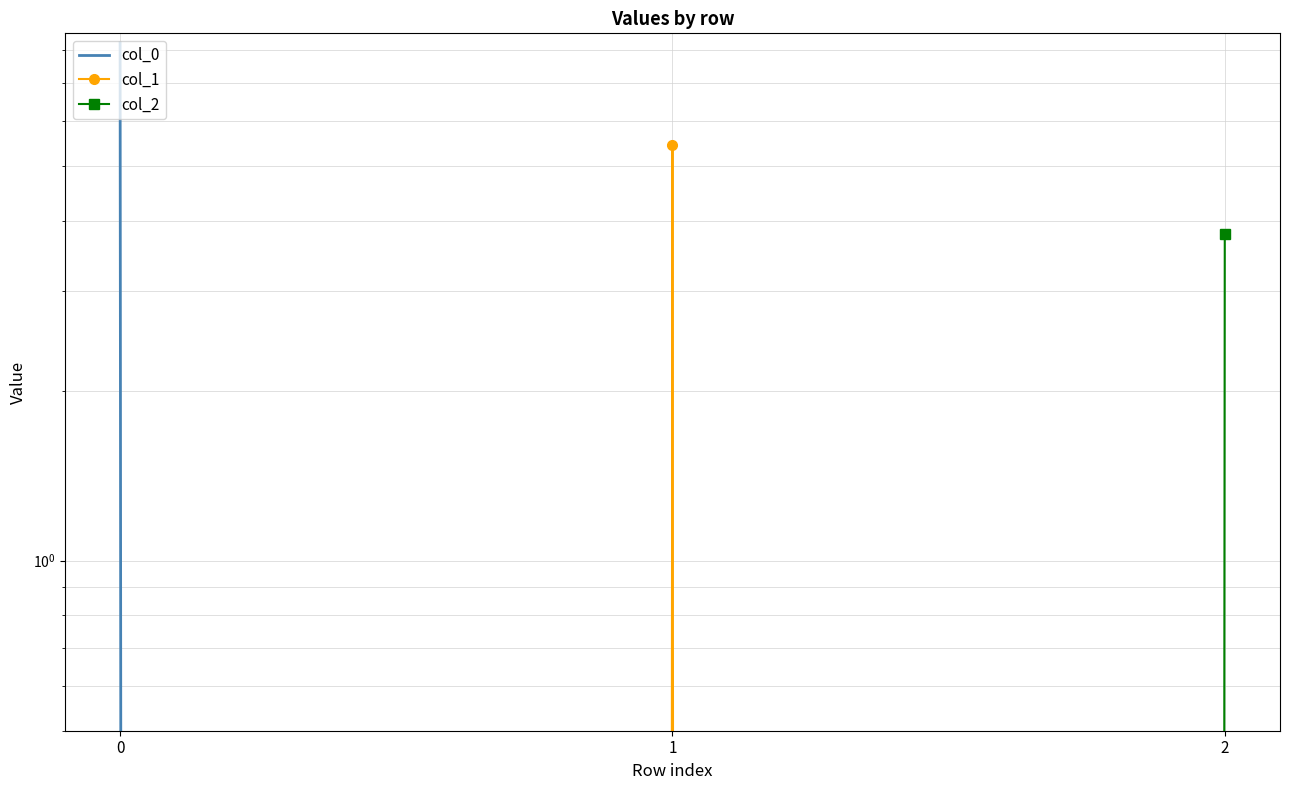

What is the average value of the col_0 series?

2.8